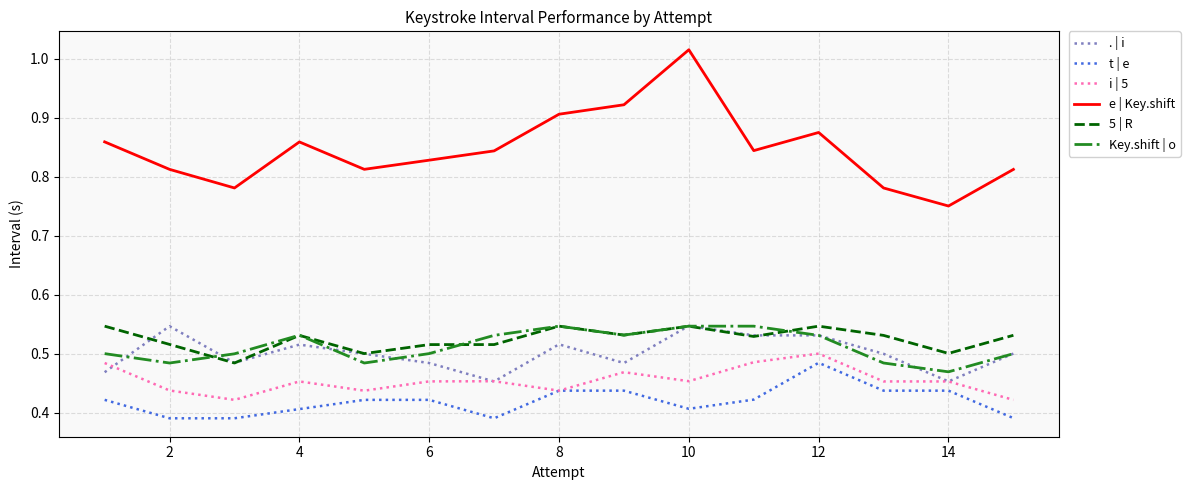

What is the difference between the second highest and minimum values in the Key.shift | o series?

0.1